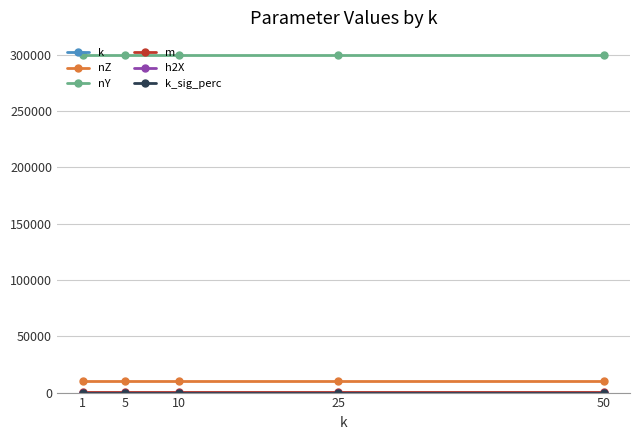

Which series has the largest total across all categories?

nY